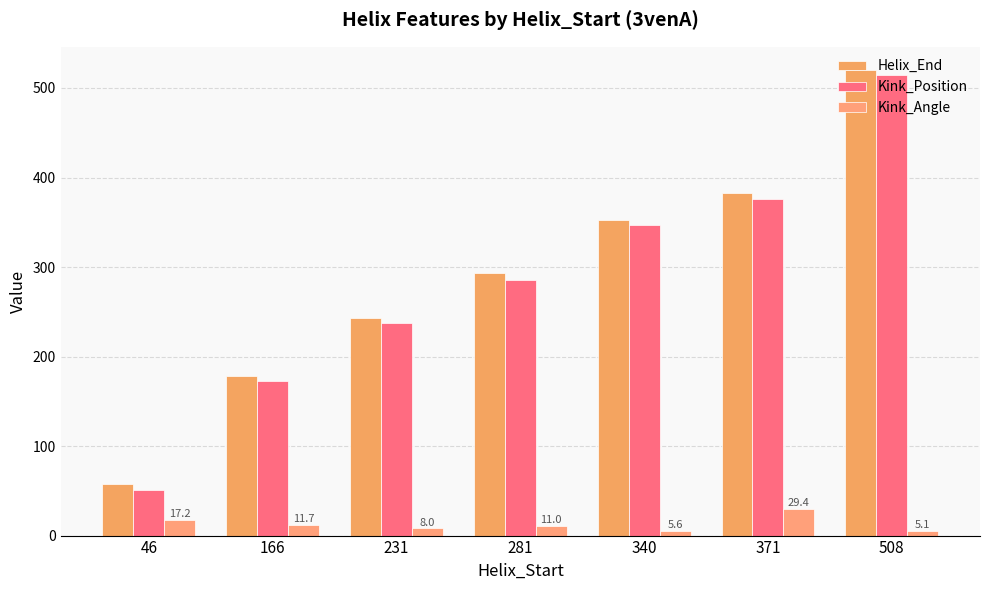

Where does the Helix_End series first go above 293?

340